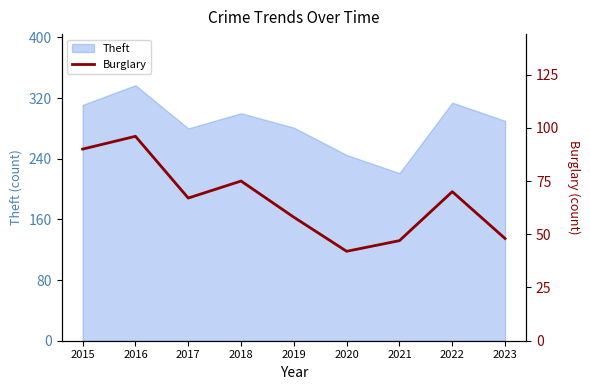

True or false: the data shows 96 at 2016.

True